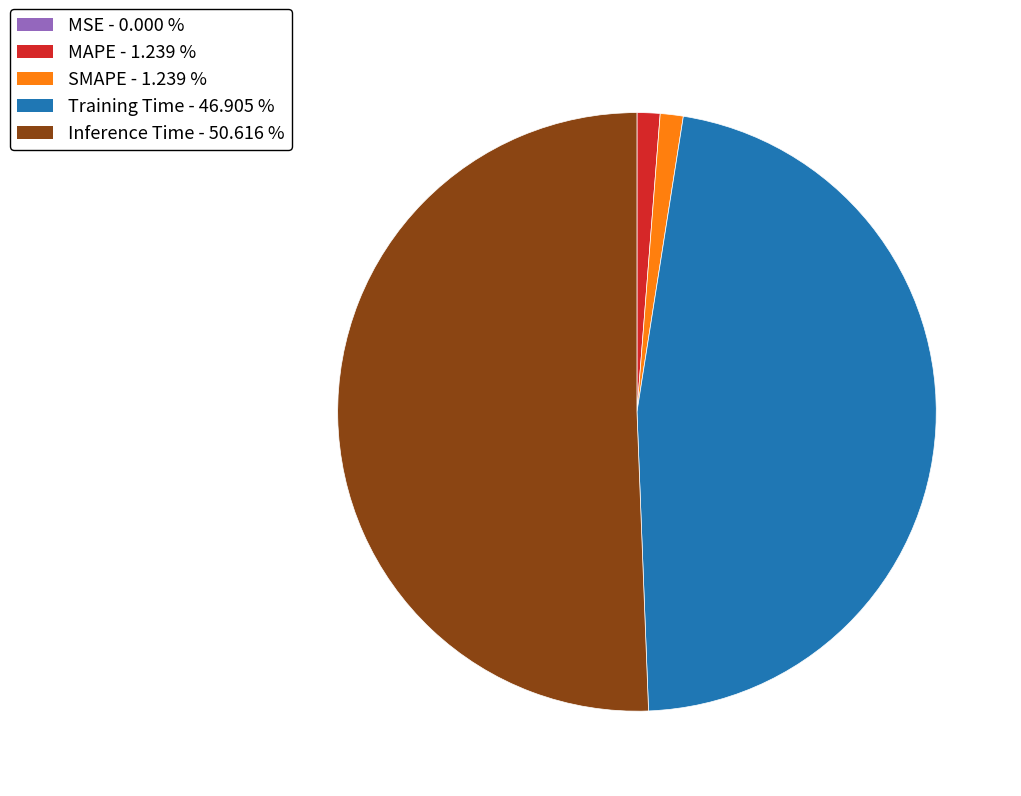

True or false: Training Time accounts for 47% of the total.

True